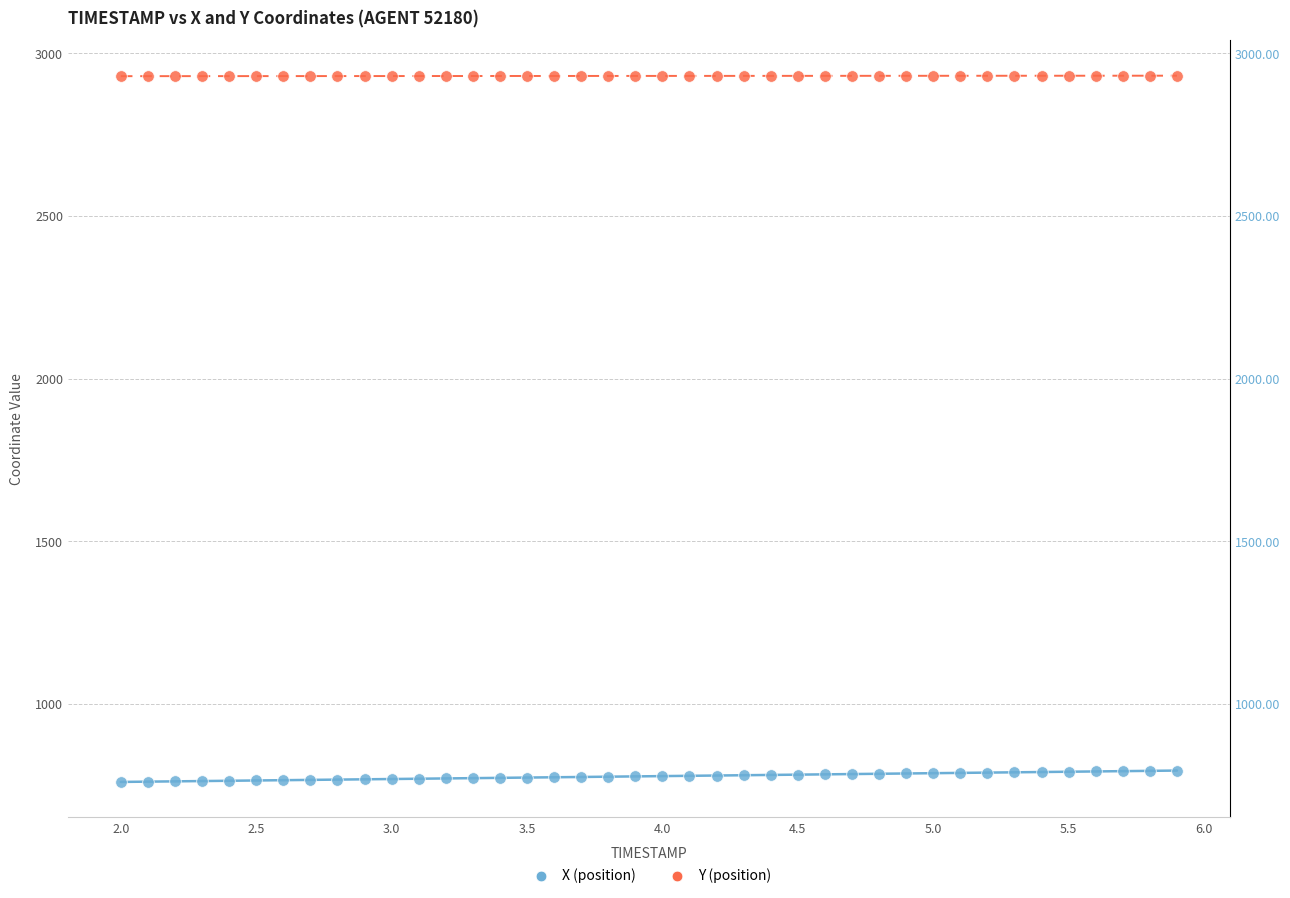

What are all the series names shown in the legend?

X (position), Y (position)